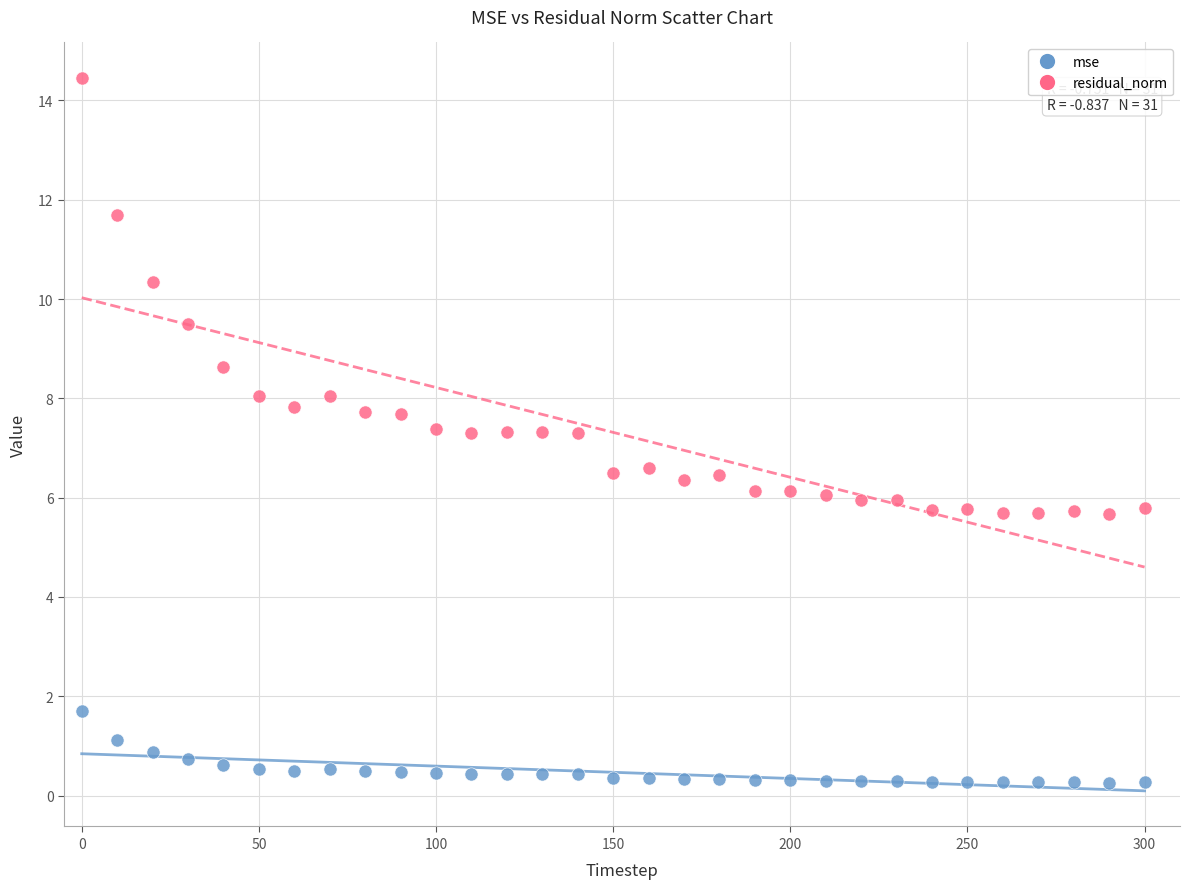

Across all data points, what is the range of Y values (max minus min)?

14.2